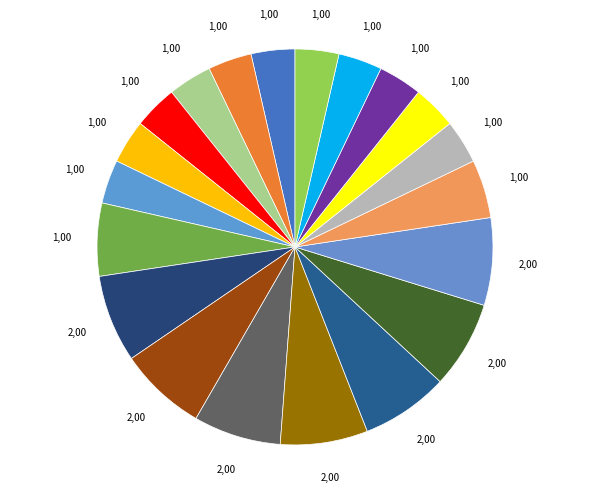

Which category has the biggest portion of the pie?

F:KITCHEN